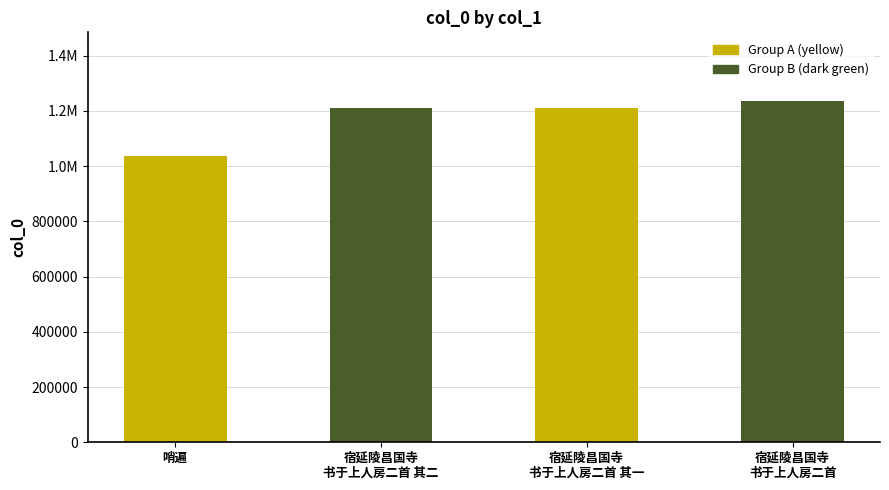

What is the smallest value displayed?

1036103